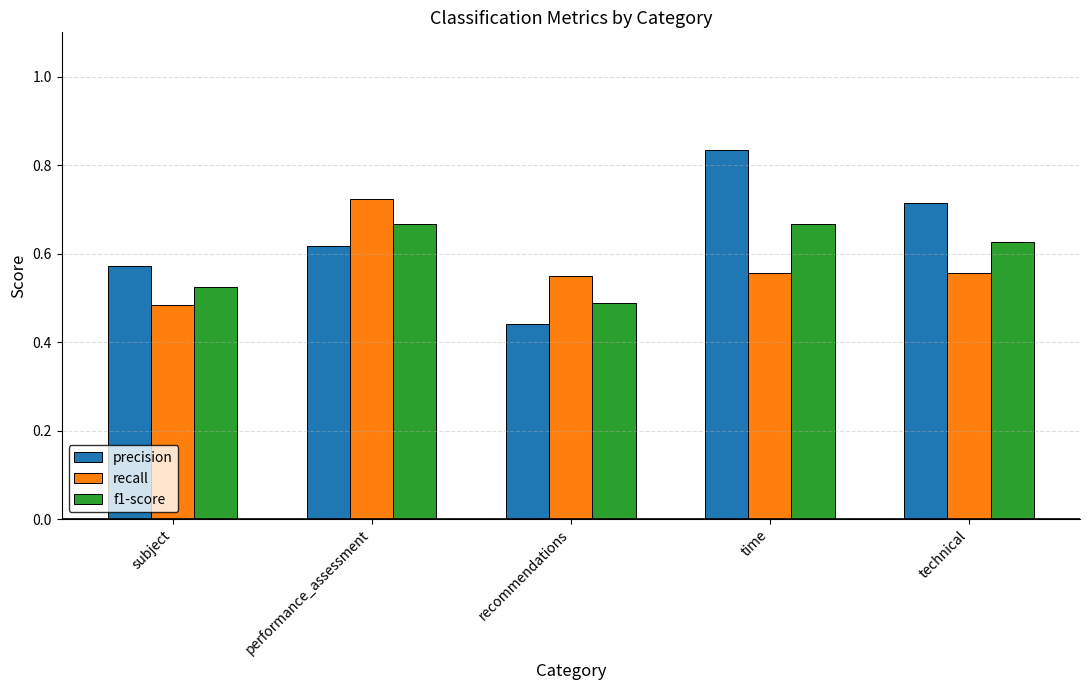

What position from the right is recommendations?

3